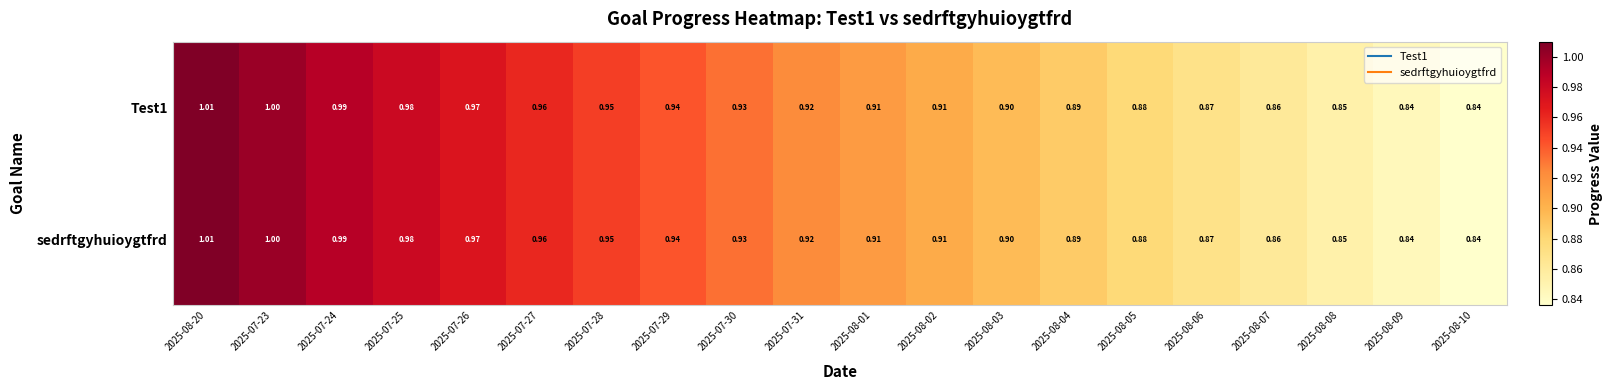

Is the value of sedrftgyhuioygtfrd at 2025-07-27 greater than the value of Test1 at 2025-08-10?

Yes